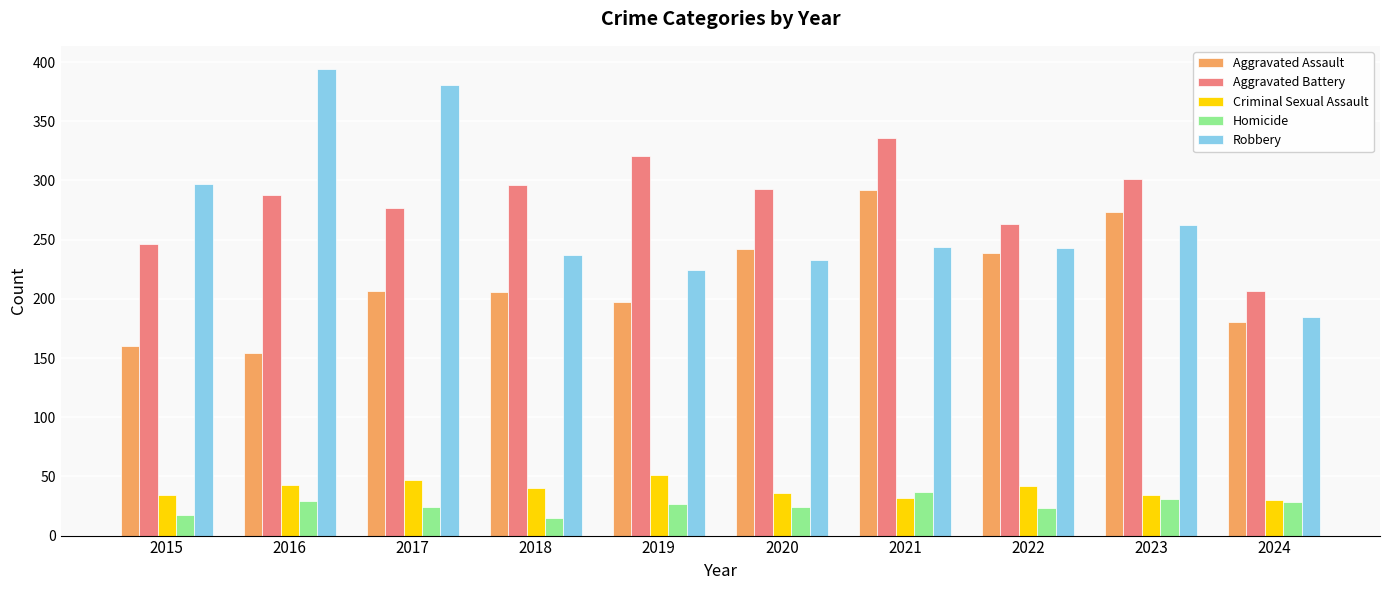

What are all the series names shown in the legend?

Aggravated Assault, Aggravated Battery, Criminal Sexual Assault, Homicide, Robbery